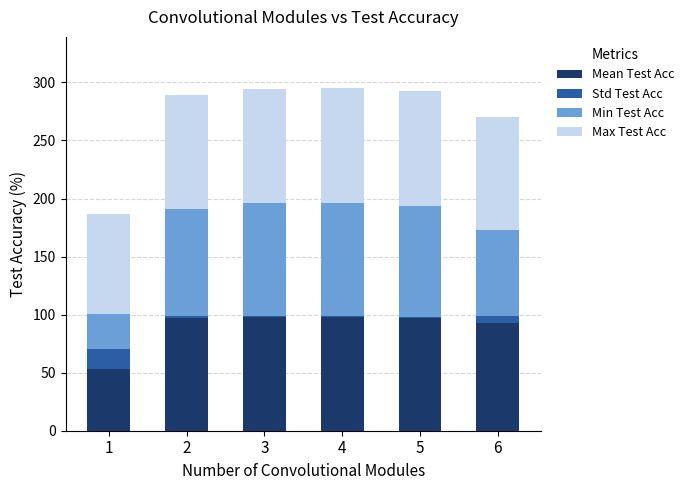

Does the chart contain stacked bars?

Yes